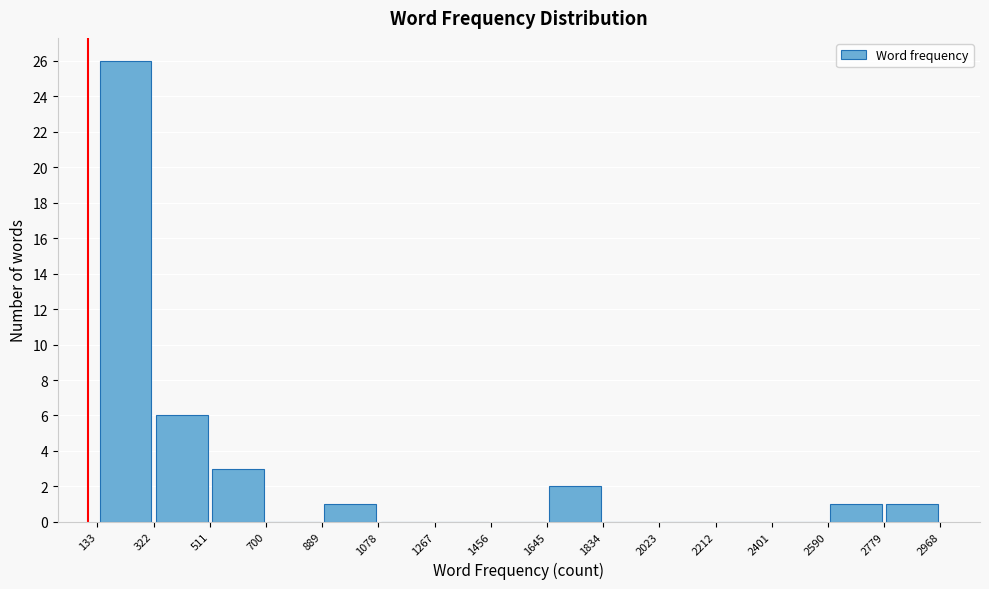

What is the height of the bar covering 2590 to 2779 on the x-axis? The values are not printed on the chart, so give them approximately, as read against the axis.

1